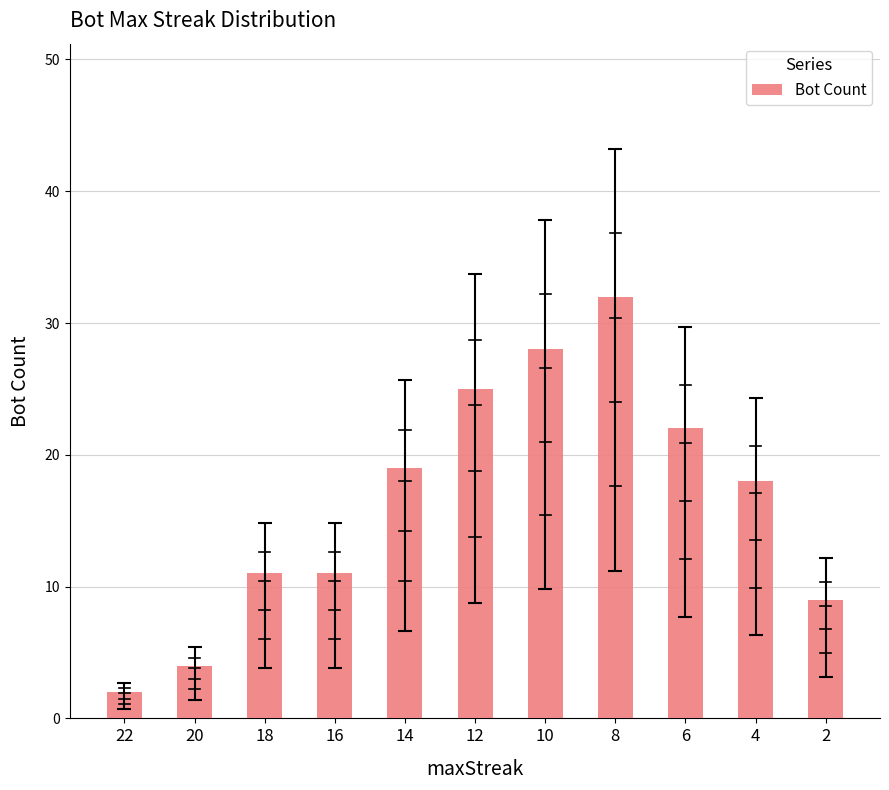

Approximately how many times larger is the value at 16 compared to 2?

1.2